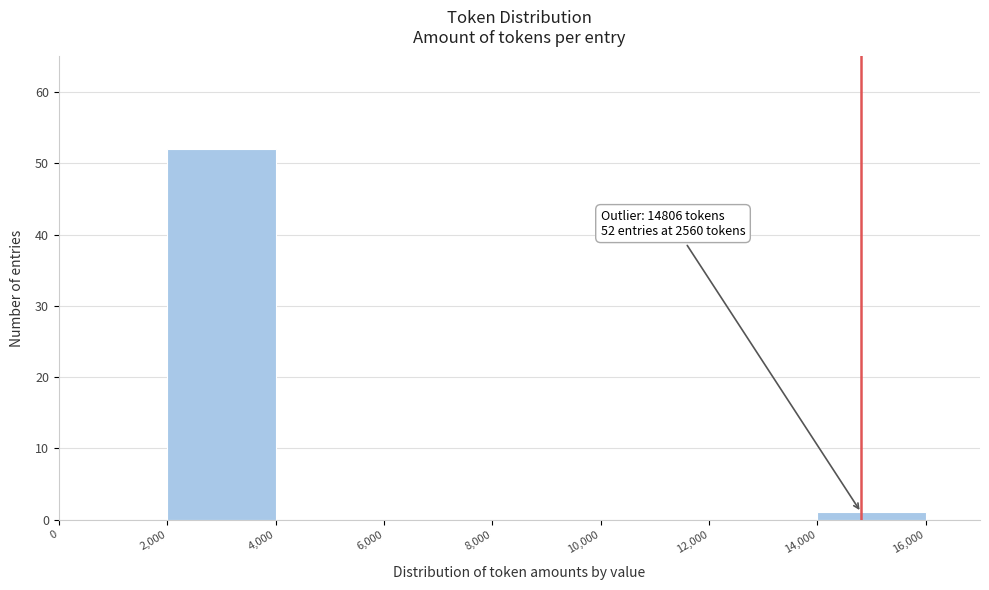

Over which range of the x-axis is the bar tallest?

2,000 to 4,000